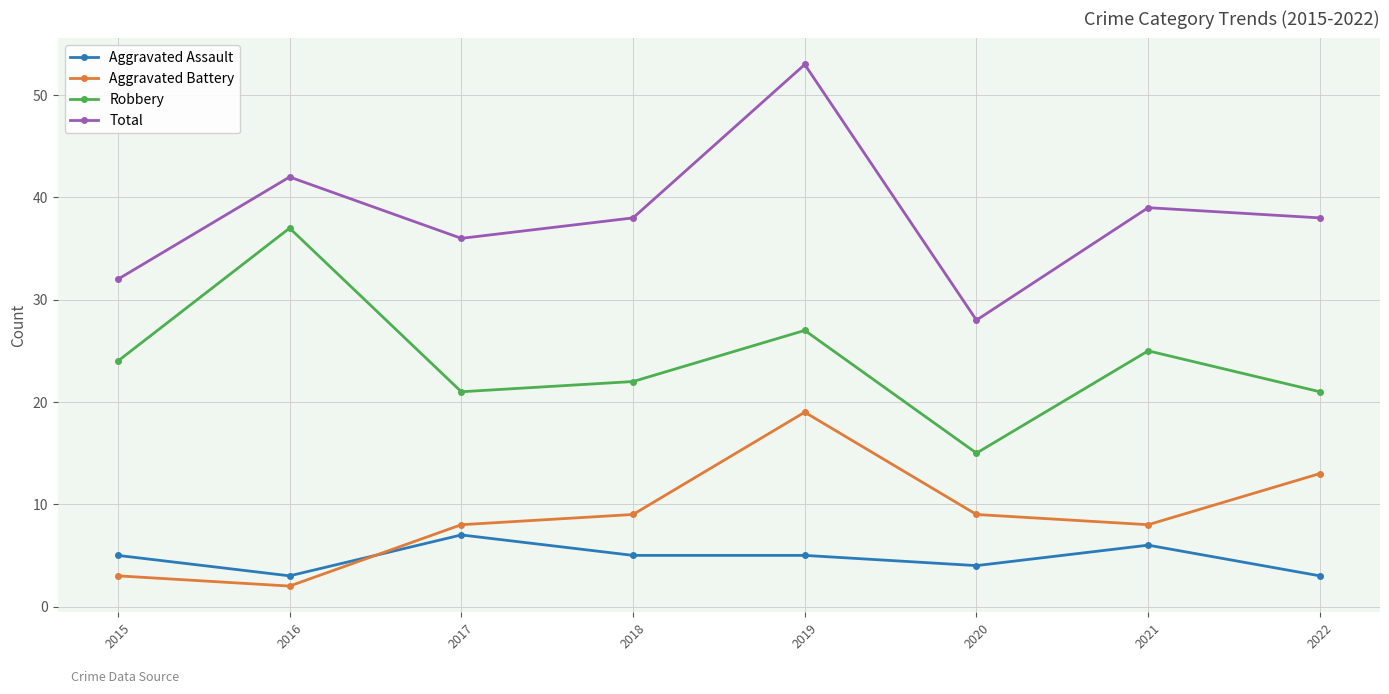

True or false: Total and Aggravated Assault cross at least once.

False